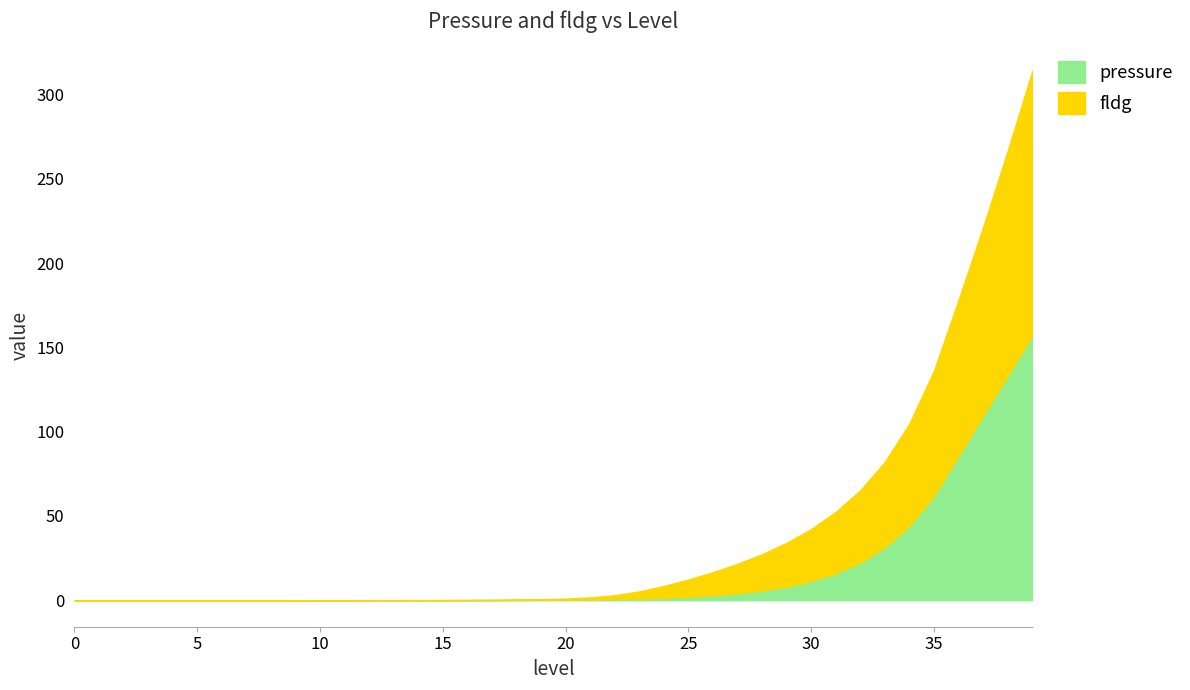

Is the value of fldg at 17 greater than the value of pressure at 12?

No